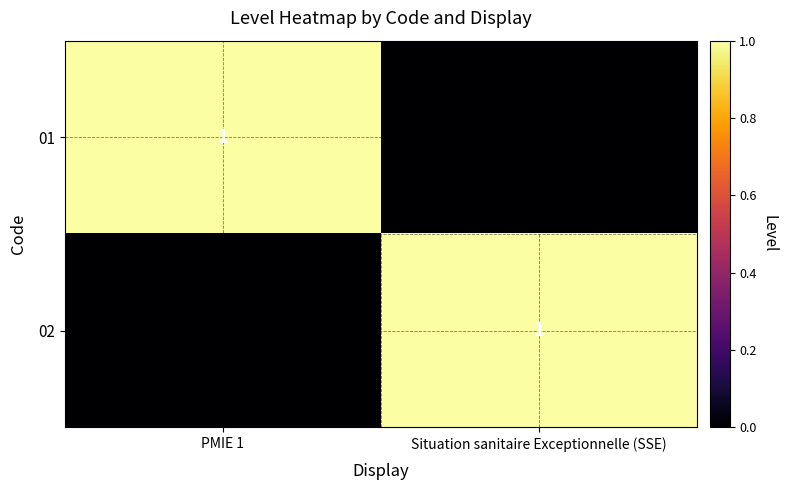

The 01 series shows 2 at PMIE 1. True or false?

False